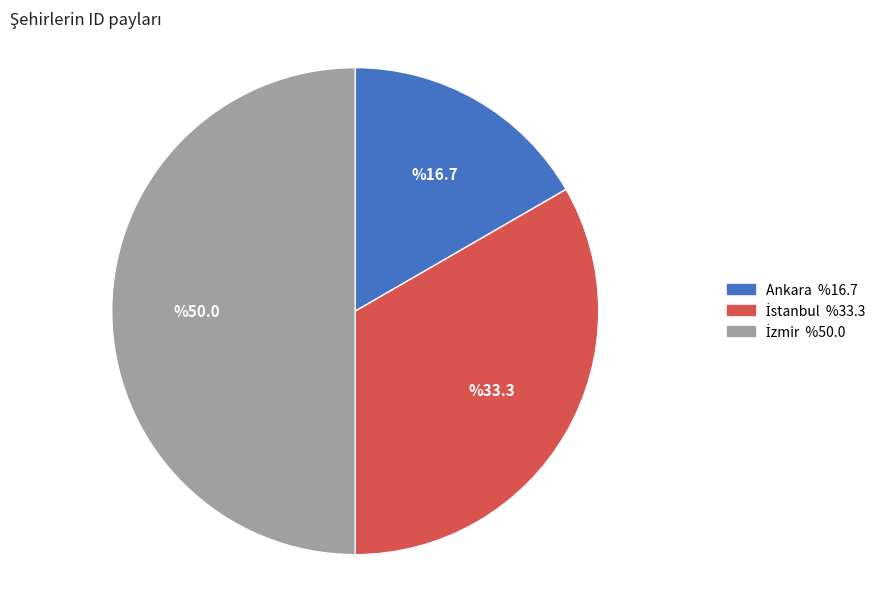

Is it true that Ankara is 17% of the pie?

True